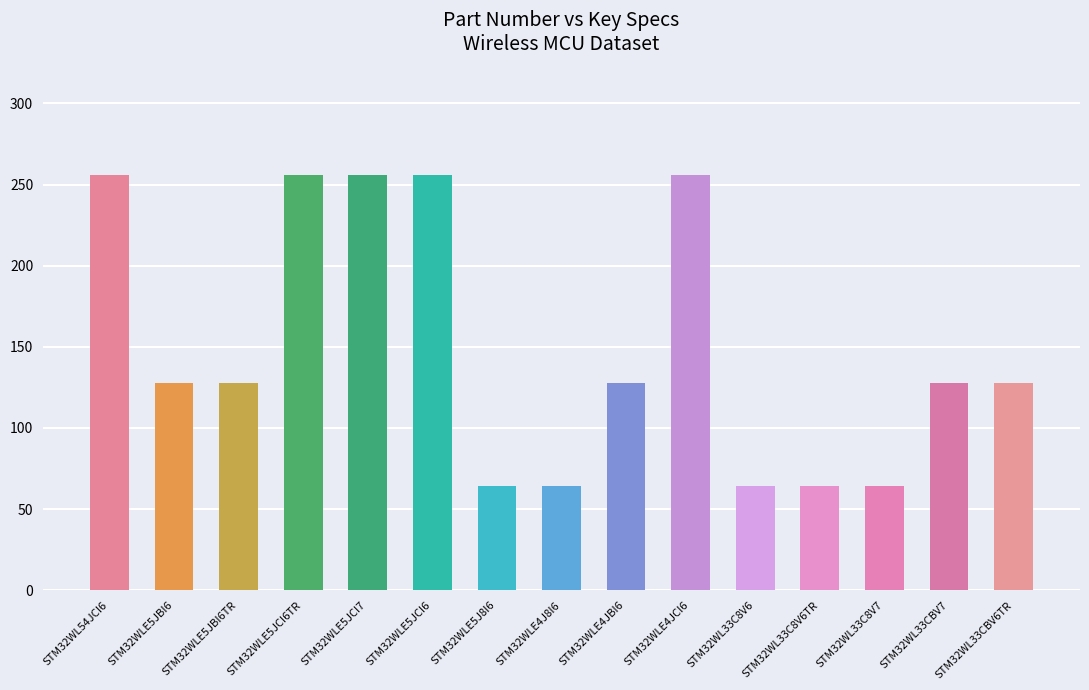

Count the values in the range 64 to 256.

15